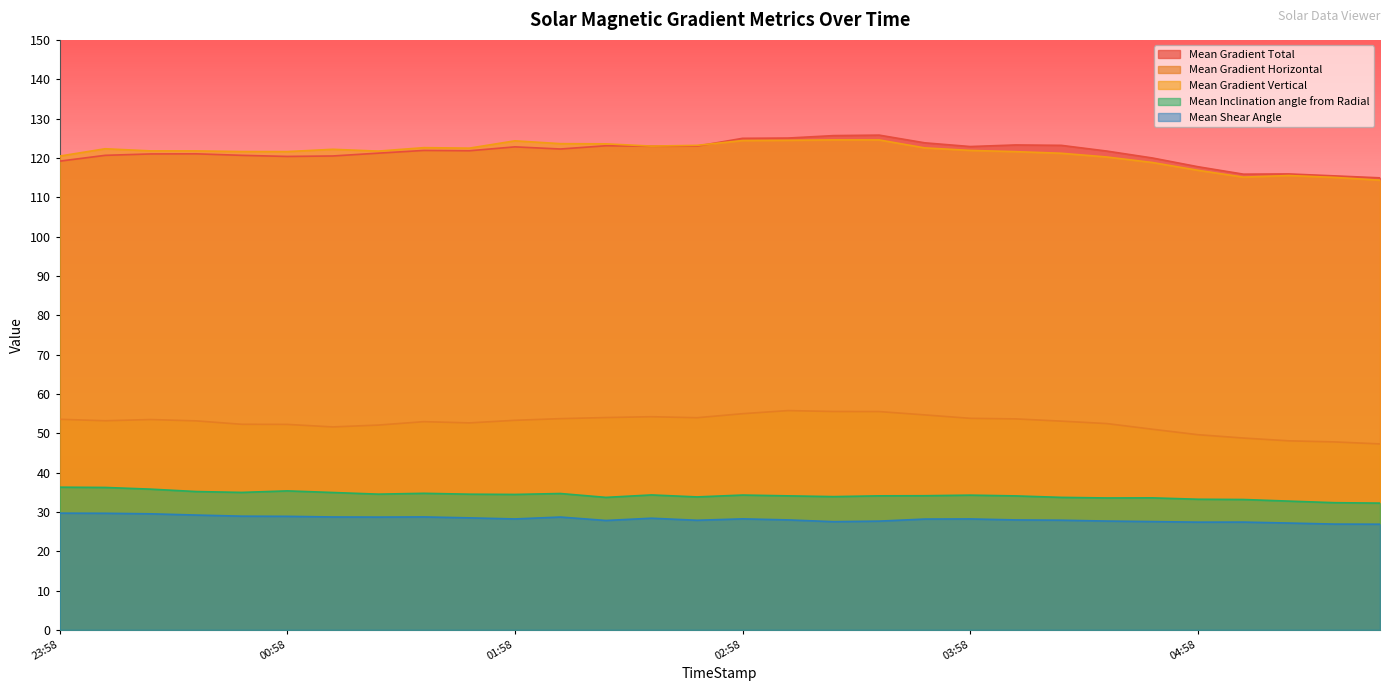

True or false: Mean Gradient Horizontal and Mean Gradient Vertical intersect in this chart.

False